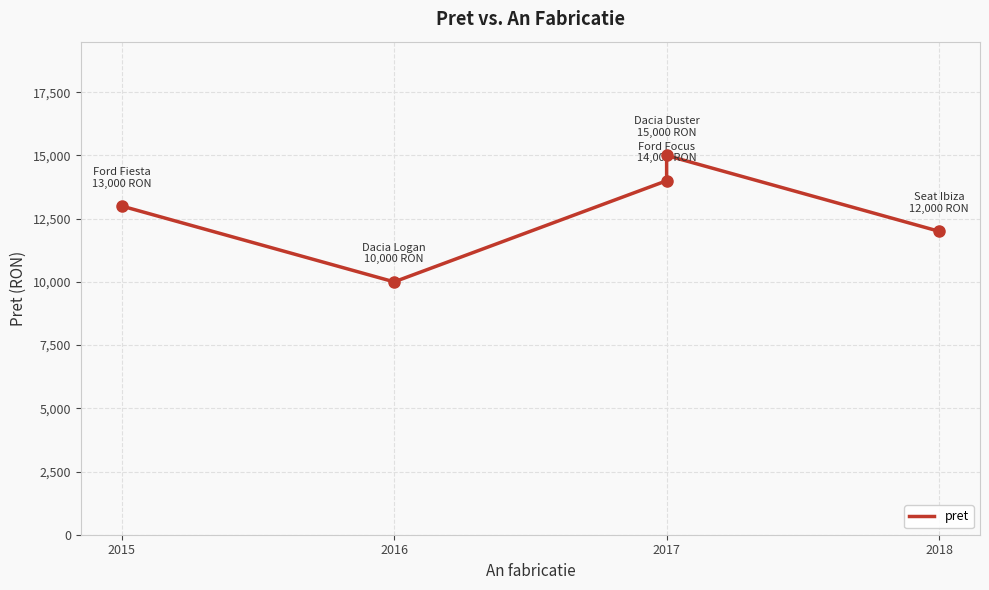

Count the values in the range 12000 to 14000.

3